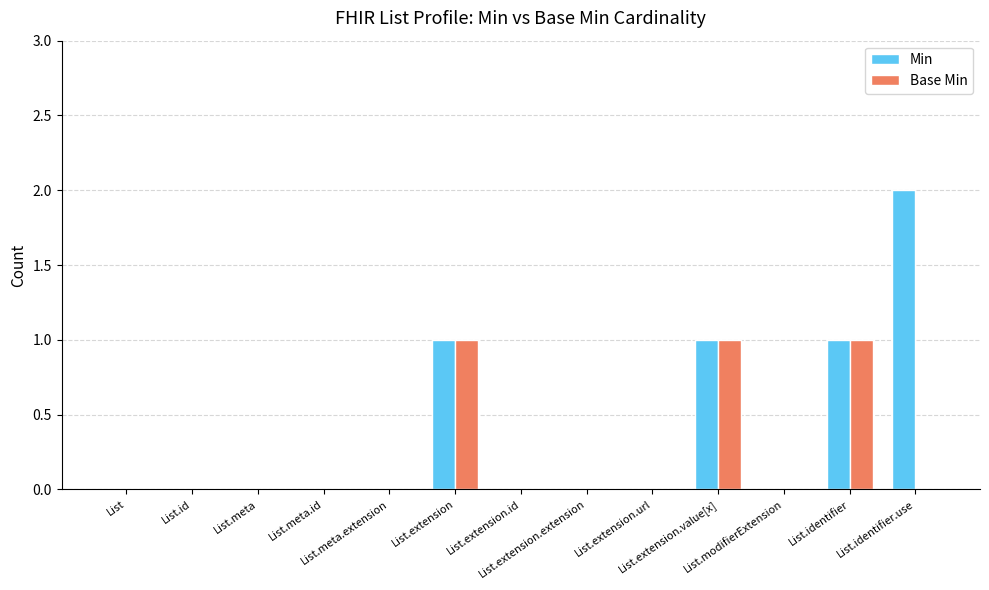

Which series has the largest total across all categories?

Min